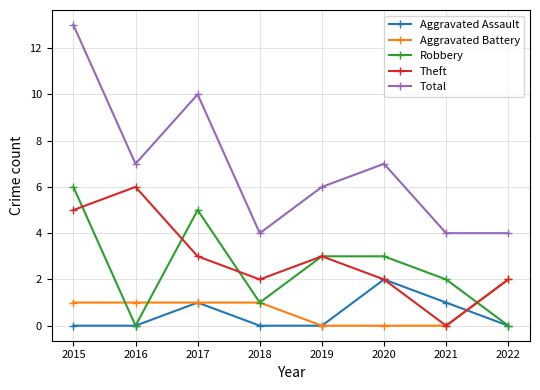

In Aggravated Assault, how many points are higher than both neighbors (excluding endpoints)?

2